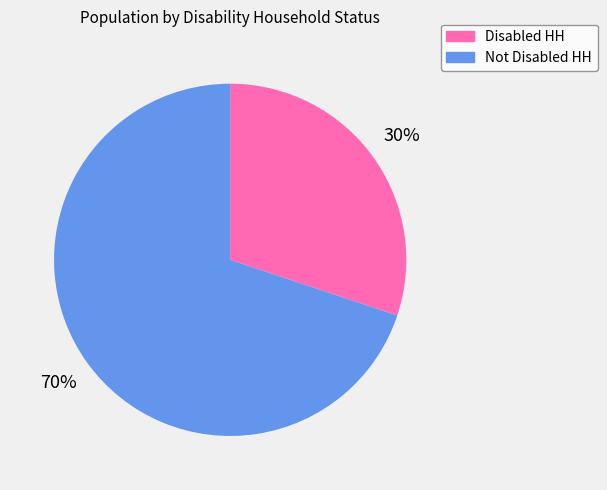

What is the largest slice in the pie chart?

Not Disabled HH